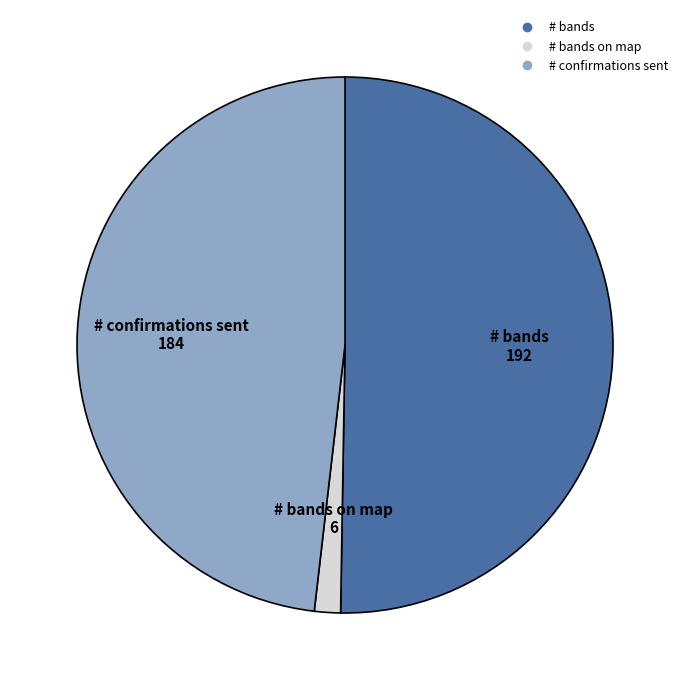

Is there any slice that represents more than half of the pie?

Yes